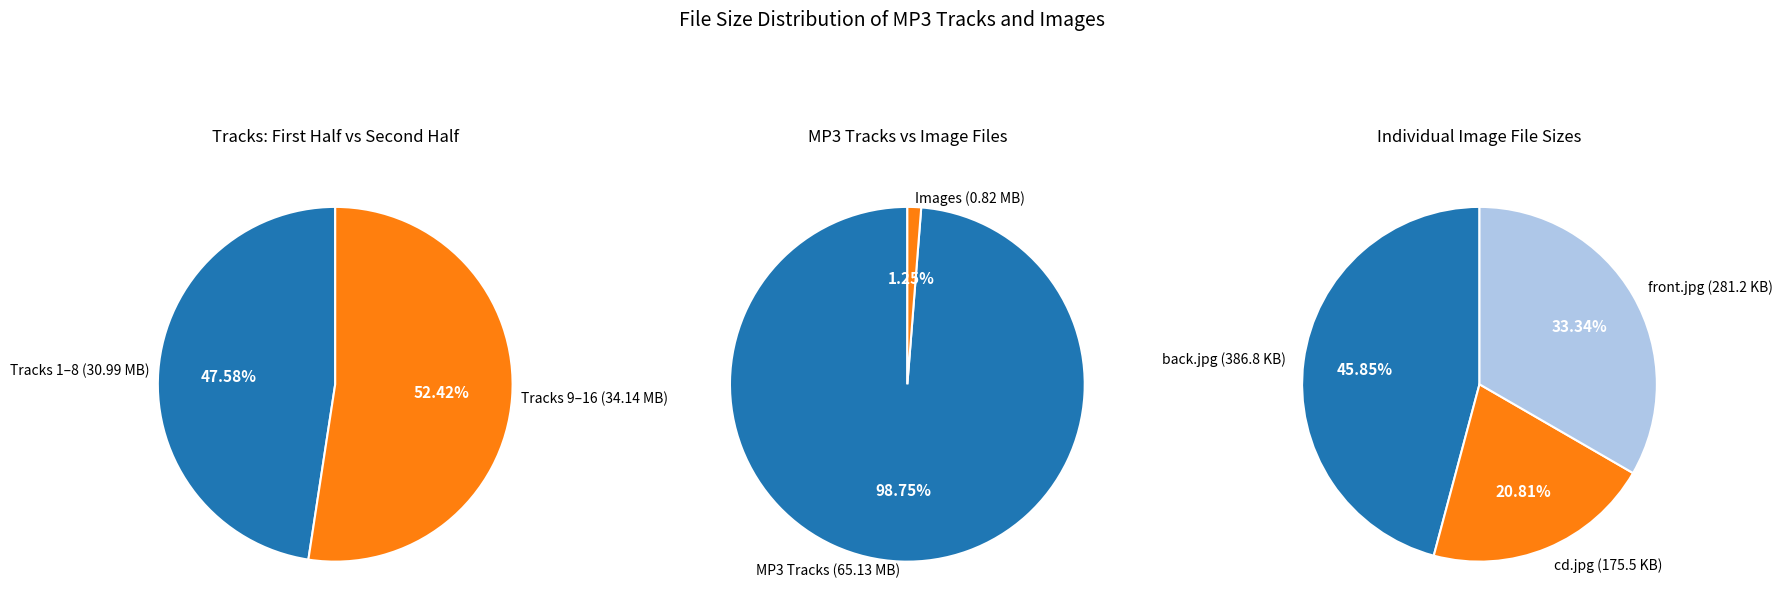

Does Track 12 account for over 50% of the chart?

No